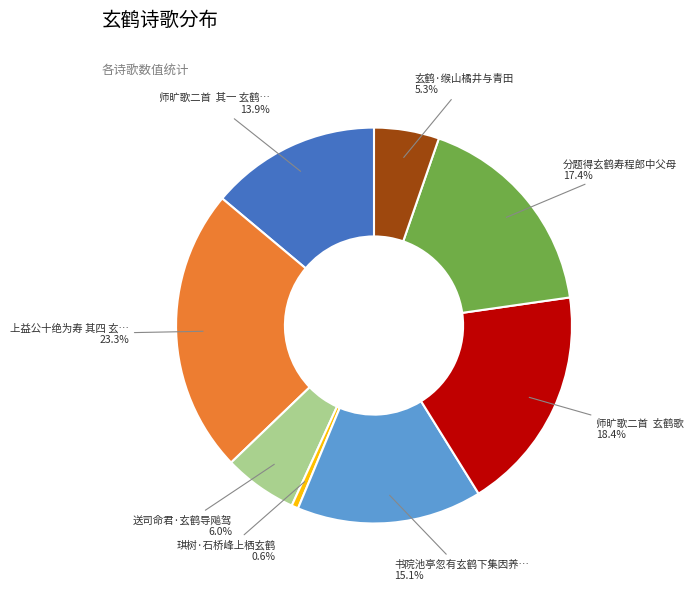

To the nearest percent, what is the difference between the largest and smallest slice percentages?

23%